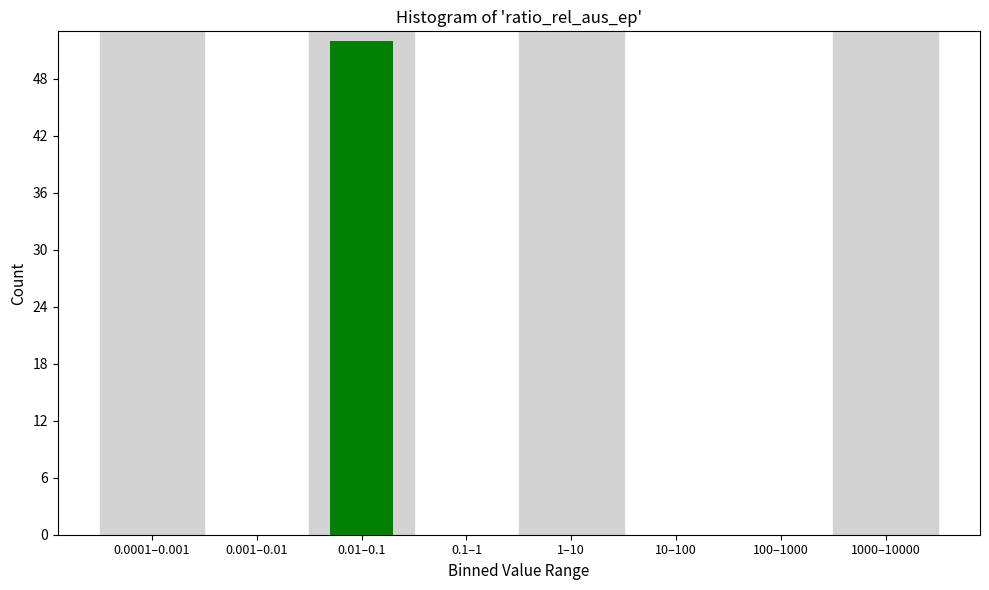

Reading left to right, transcribe all the data shown in this chart.

0.0001–0.001=0	0.001–0.01=0	0.01–0.1=52	0.1–1=0	1–10=0	10–100=0	100–1000=0	1000–10000=0